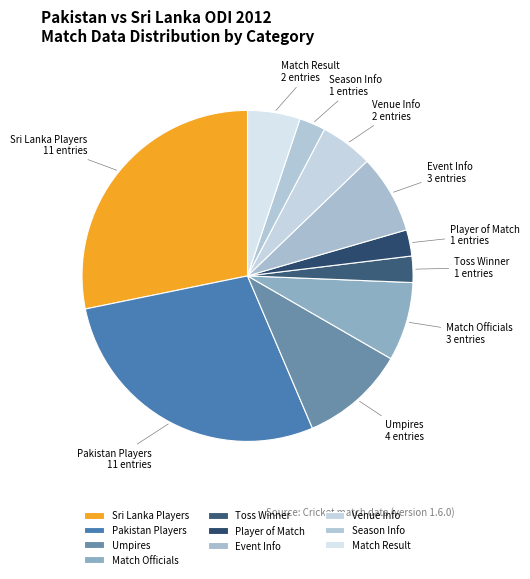

Do Toss Winner and Pakistan Players together represent more than half of the pie?

No